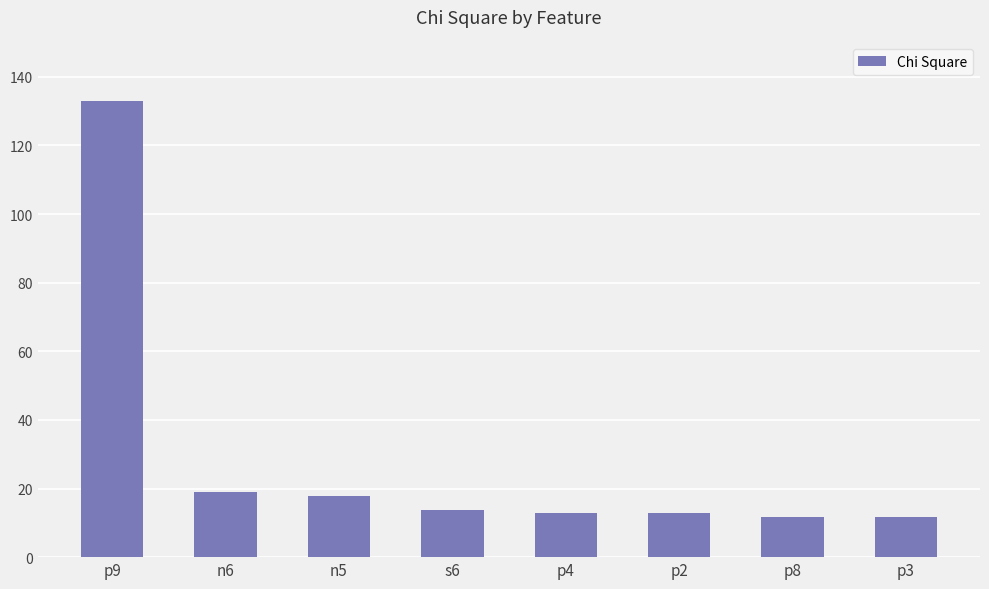

What is the minimum value shown in the chart?

11.6